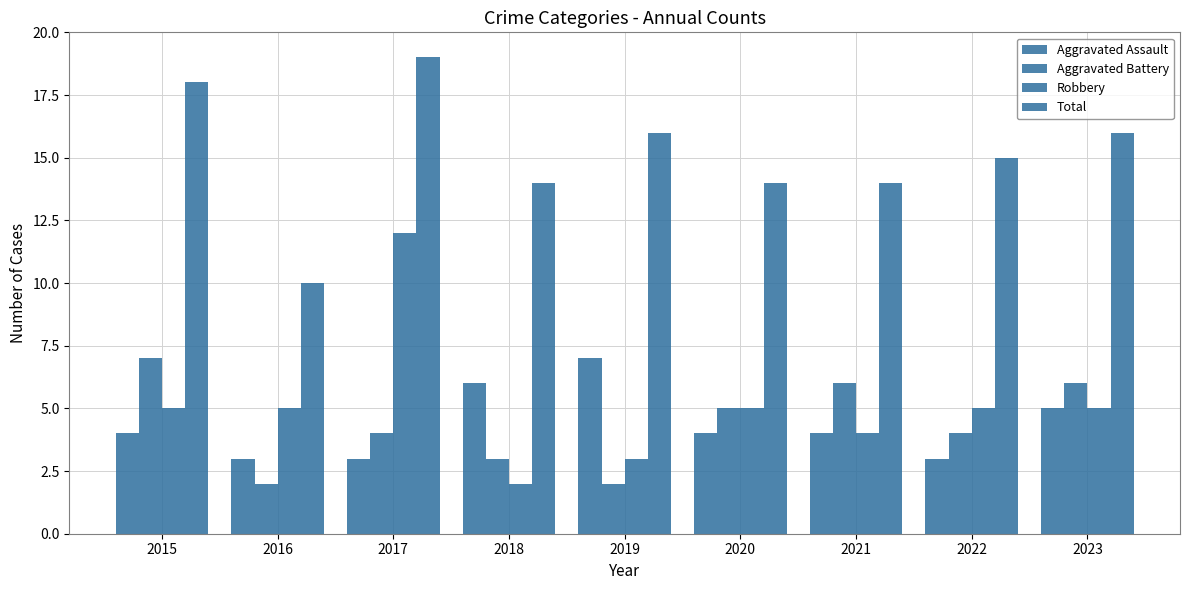

At which category does the chart reach its peak across all series?

2017